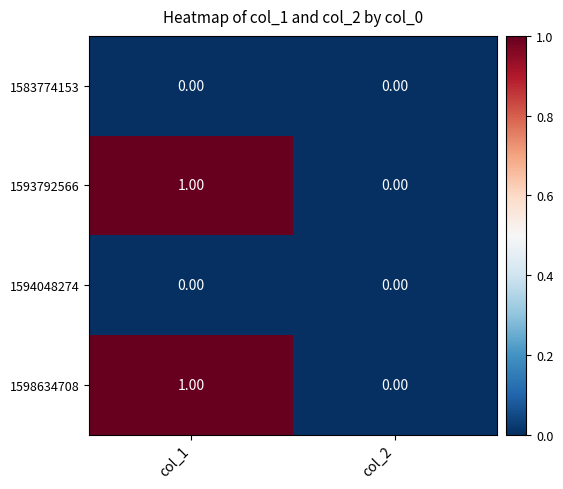

Rank the categories by 1598634708 value from highest to lowest.

col_1, col_2